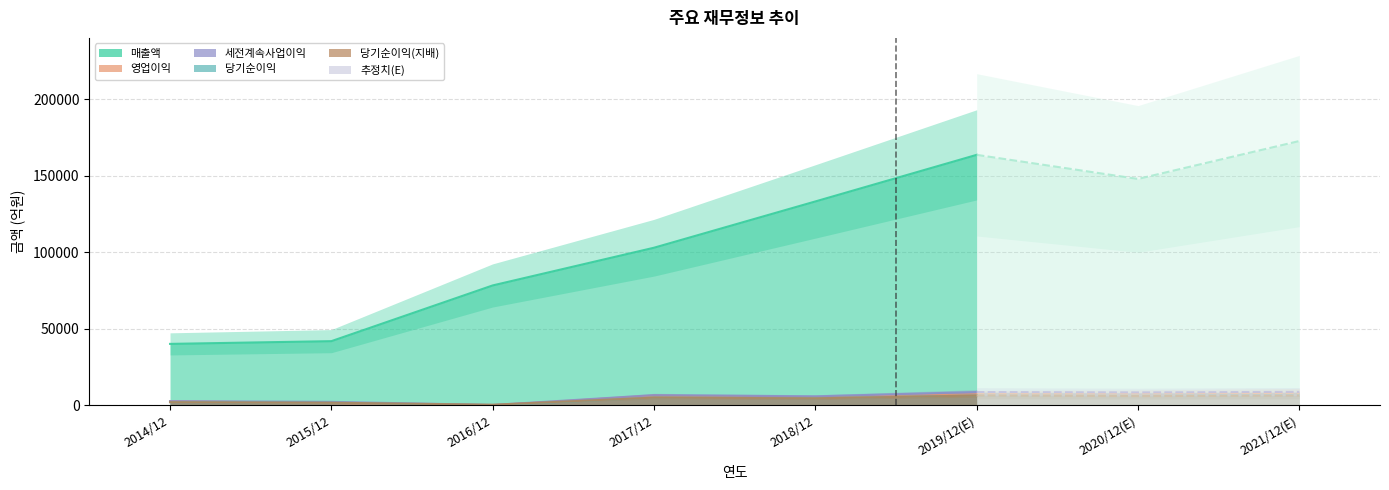

True or false: 세전계속사업이익 and 매출액 intersect in this chart.

False